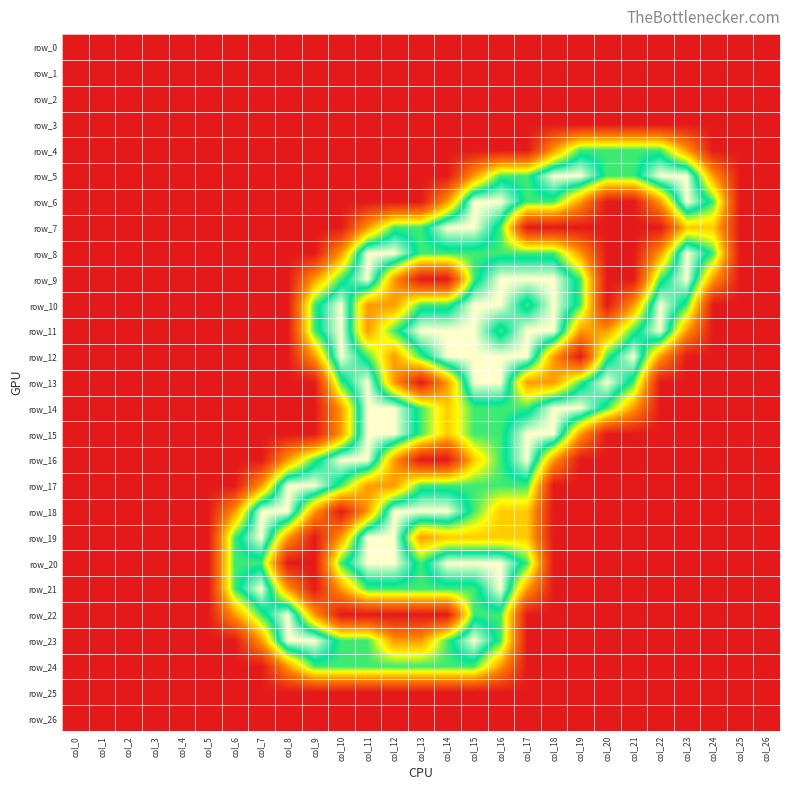

Which category has the highest value across all series?

col_18